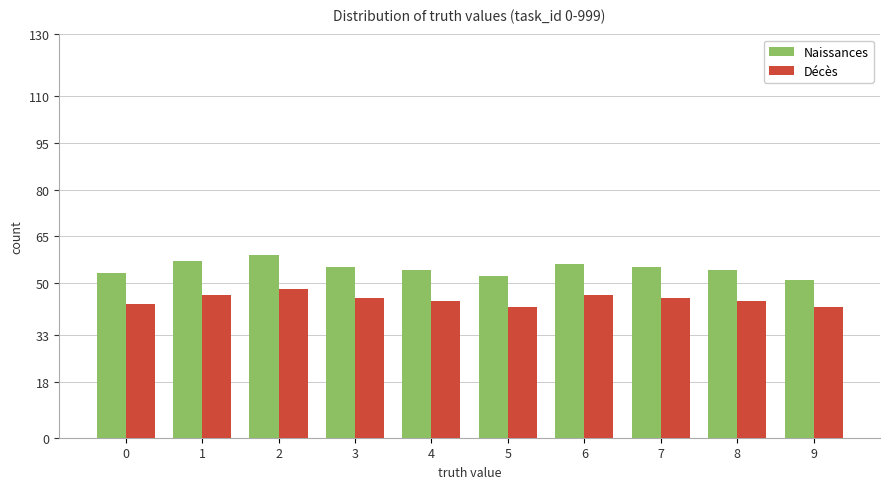

How many Décès values are between 43 and 46?

7